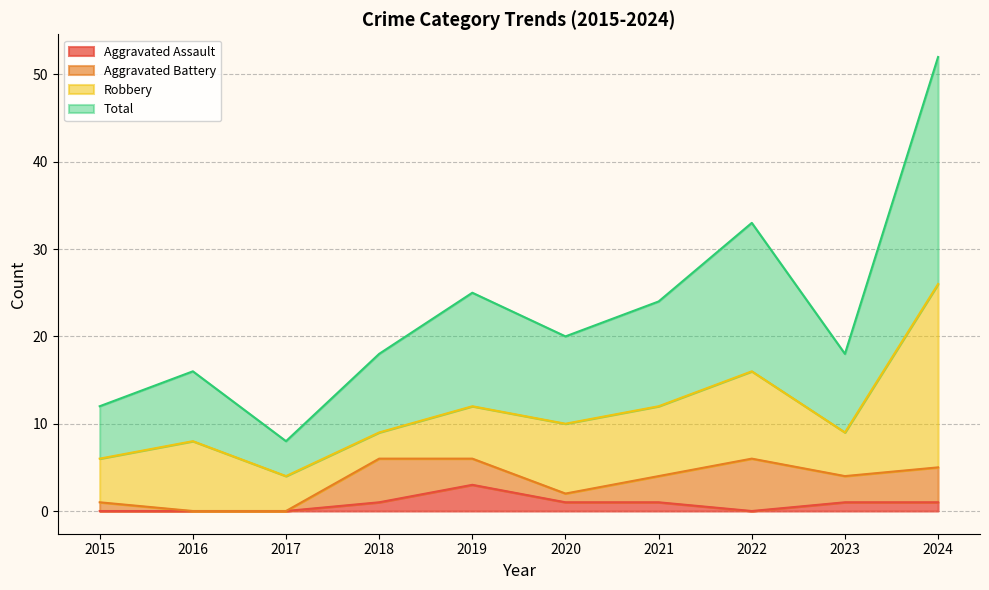

True or false: Total has a value of 80 at 2024.

False